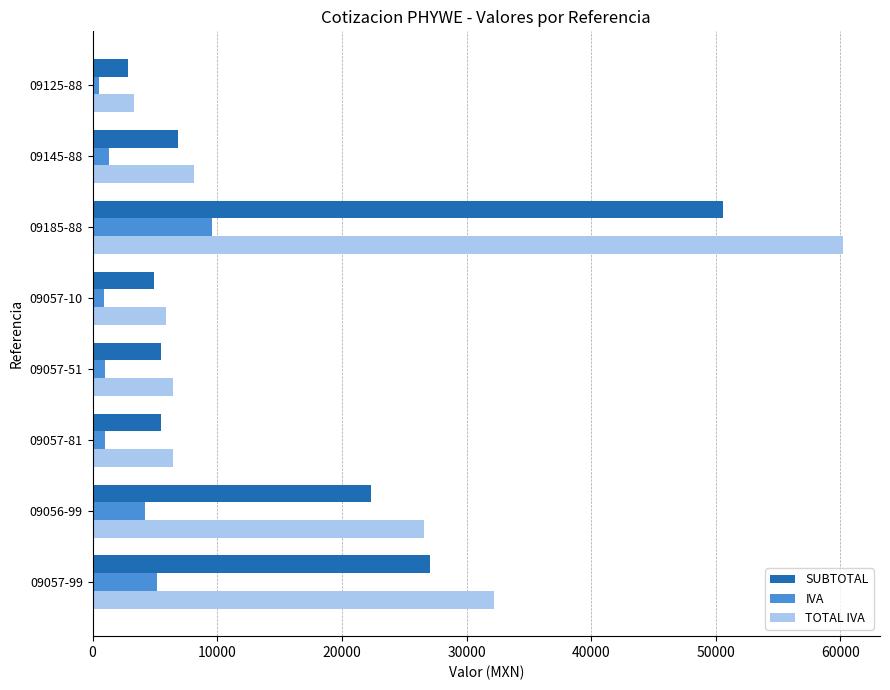

Which series has the largest total across all categories?

TOTAL IVA